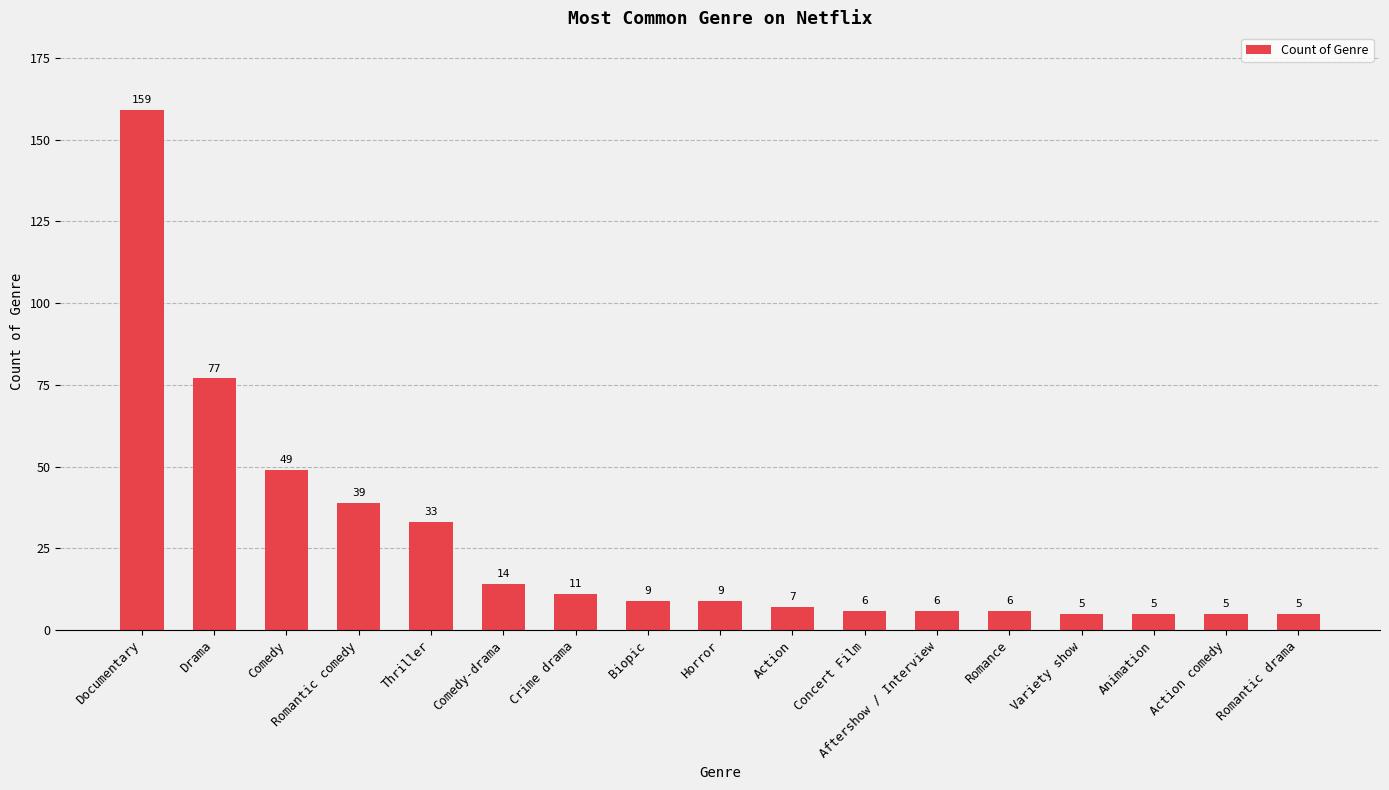

At which category does the chart reach its peak across all series?

Documentary